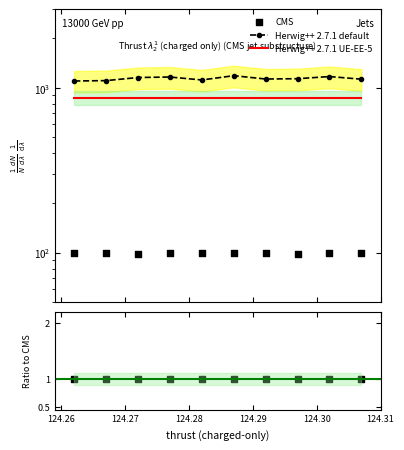

At which category is the sum across all series the highest?

124.287